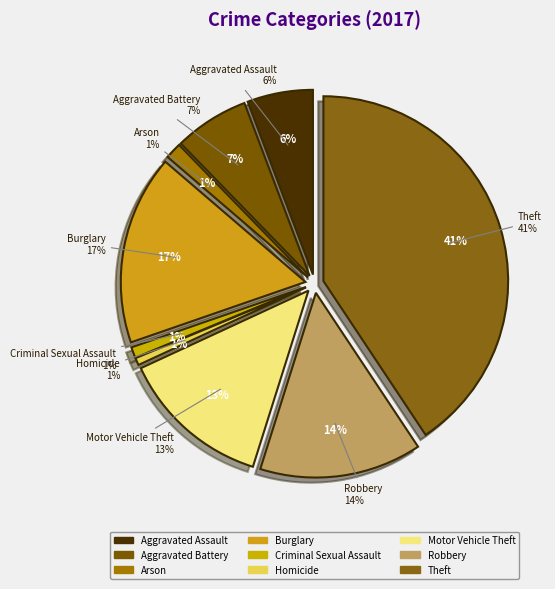

Between Aggravated Battery and Aggravated Assault, which is larger?

Aggravated Battery